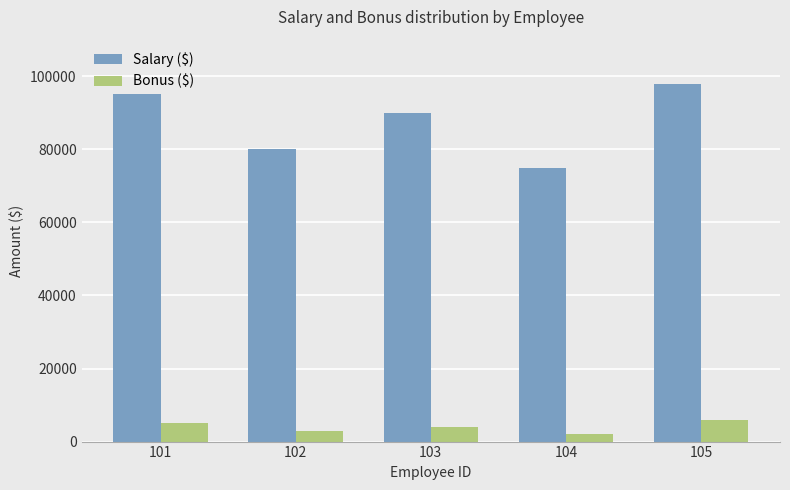

Reading left to right, what are all the values shown in this chart?

Salary ($): 101=95000	102=80000	103=90000	104=75000	105=98000
Bonus ($): 101=5000	102=3000	103=4000	104=2000	105=6000